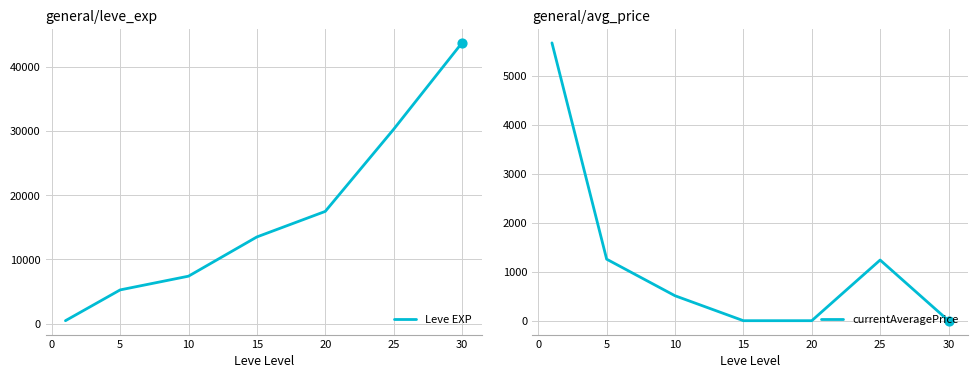

Which series has the largest total across all categories?

Leve EXP